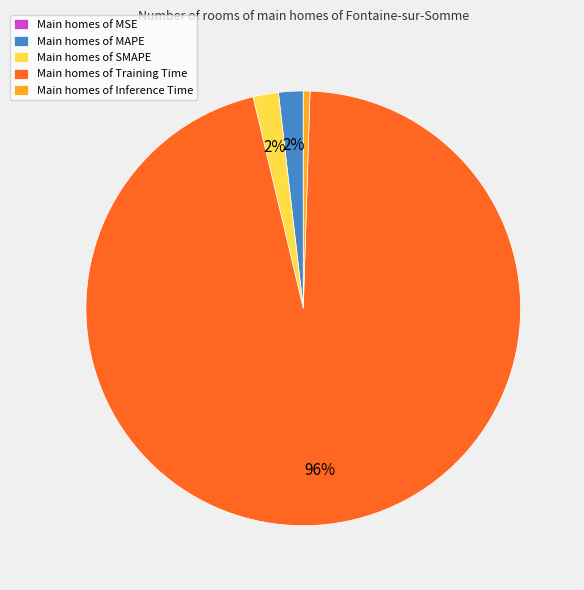

To the nearest percent, what is the average slice percentage?

20%